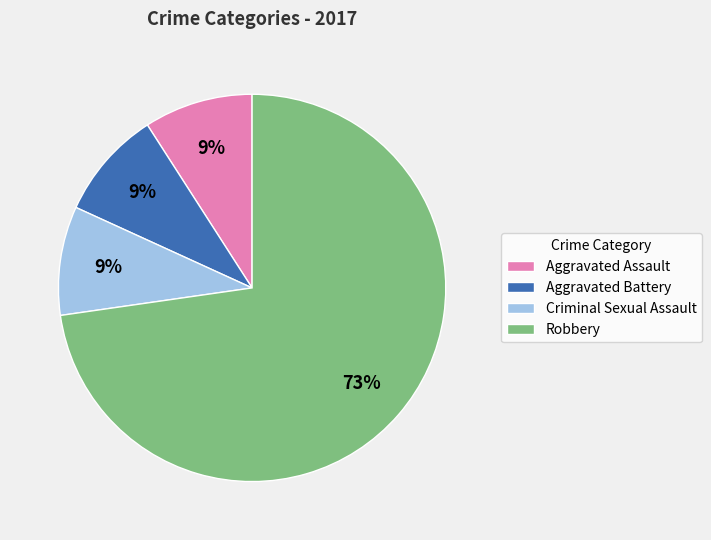

Is there any slice that represents more than half of the pie?

Yes